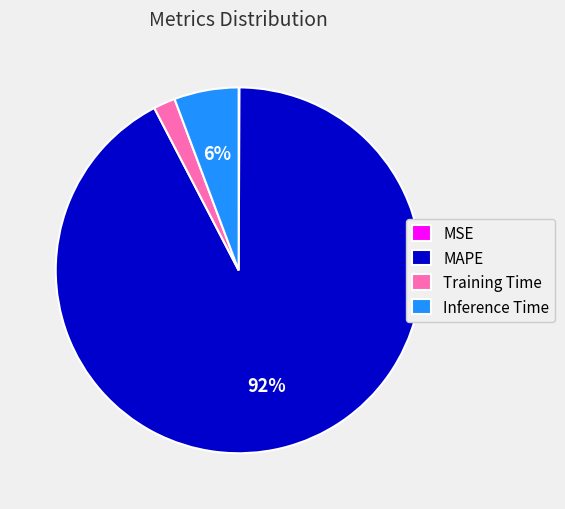

What percentage is the Training Time slice, to the nearest percent?

2%